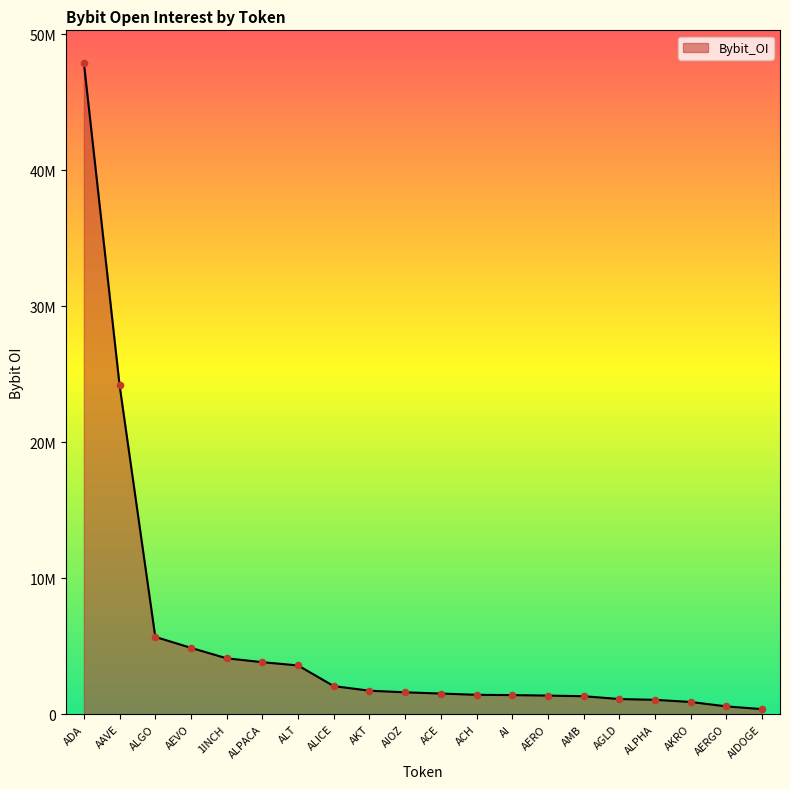

What is the ratio of the value at ALPACA to the value at AIDOGE?

10.3